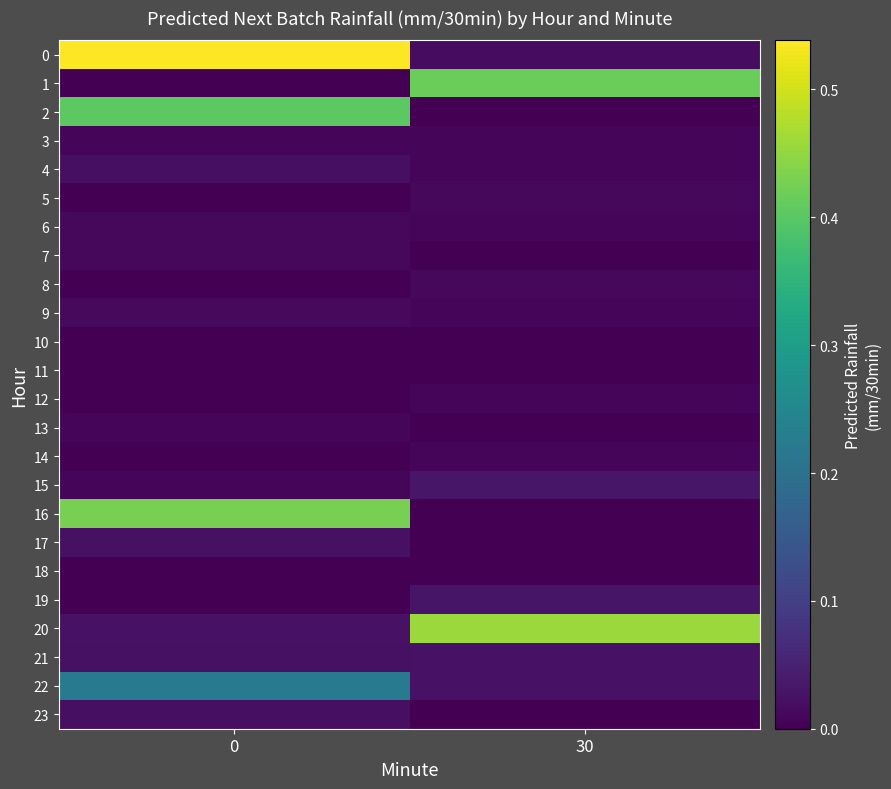

Reading right to left, list all the values displayed in this chart.

row_0: 0.0	0.5
row_1: 0.4	0.0
row_2: 0.0	0.4
row_3: 0.0	0.0
row_4: 0.0	0.0
row_5: 0.0	0.0
row_6: 0.0	0.0
row_7: 0.0	0.0
row_8: 0.0	0.0
row_9: 0.0	0.0
row_10: 0.0	0.0
row_11: 0.0	0.0
row_12: 0.0	0.0
row_13: 0.0	0.0
row_14: 0.0	0.0
row_15: 0.0	0.0
row_16: 0.0	0.4
row_17: 0.0	0.0
row_18: 0.0	0.0
row_19: 0.0	0.0
row_20: 0.5	0.0
row_21: 0.0	0.0
row_22: 0.0	0.2
row_23: 0.0	0.0